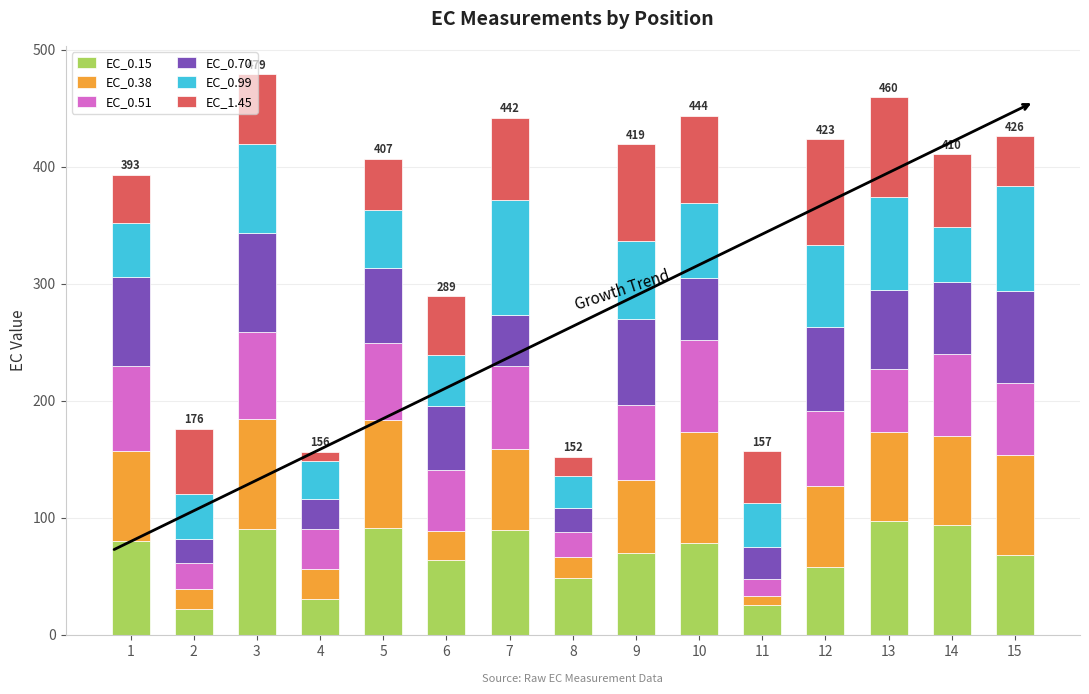

What is the difference between the maximum and minimum values in the EC_0.15 series?

75.5